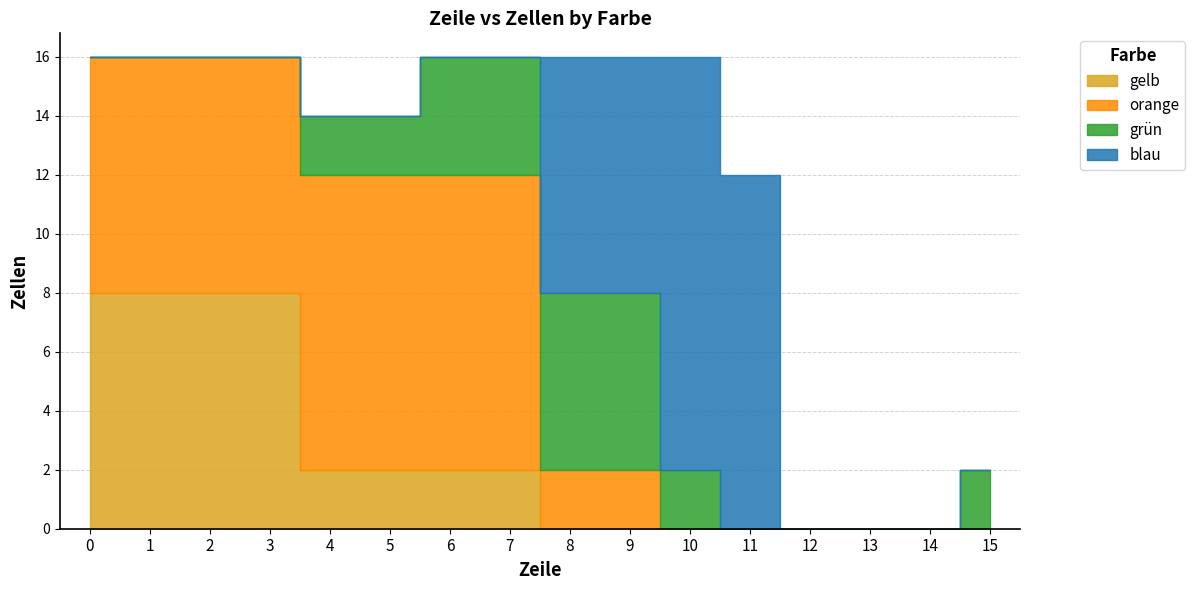

How many times do blau and orange cross each other?

1